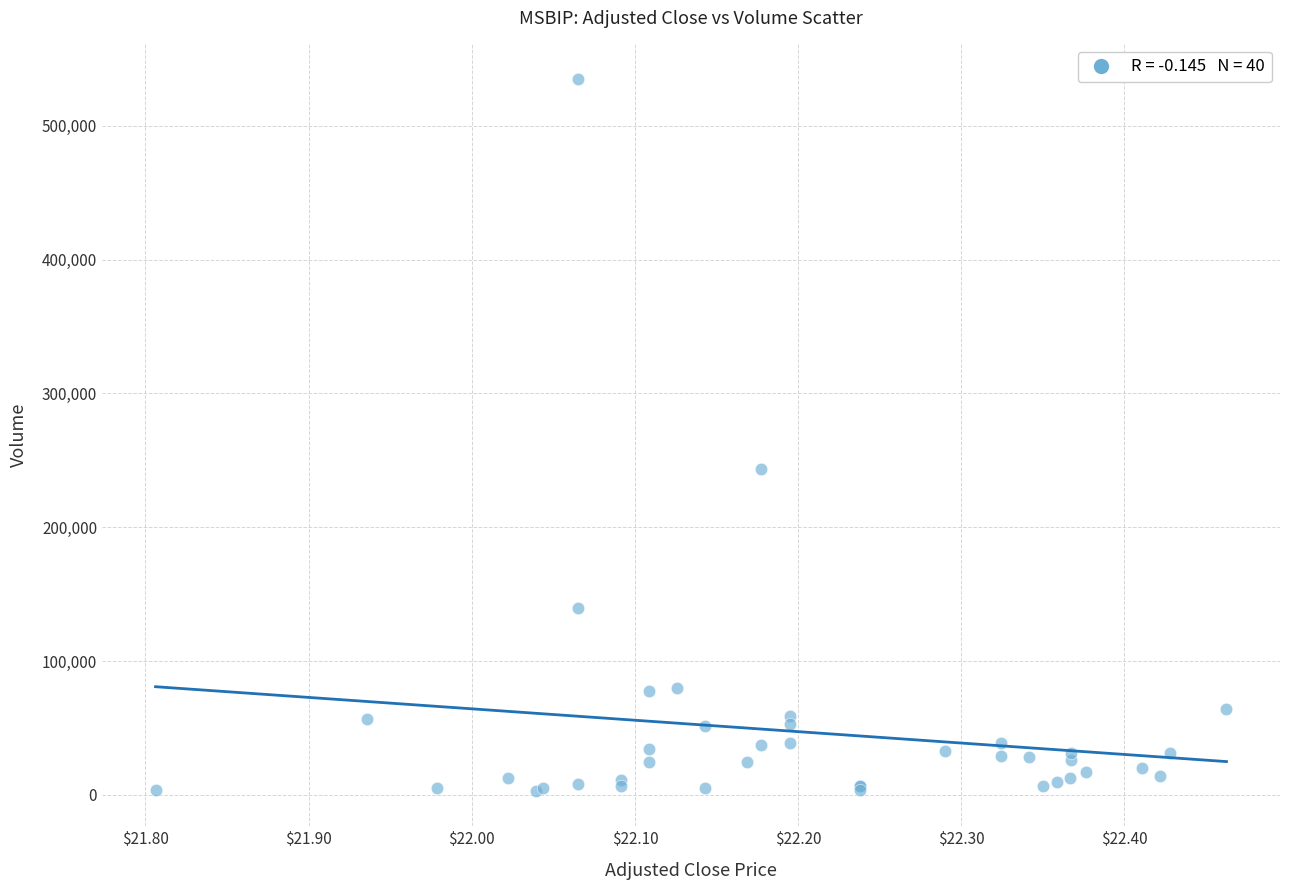

What Y value in the scatter plot is closest to 269100?

243900